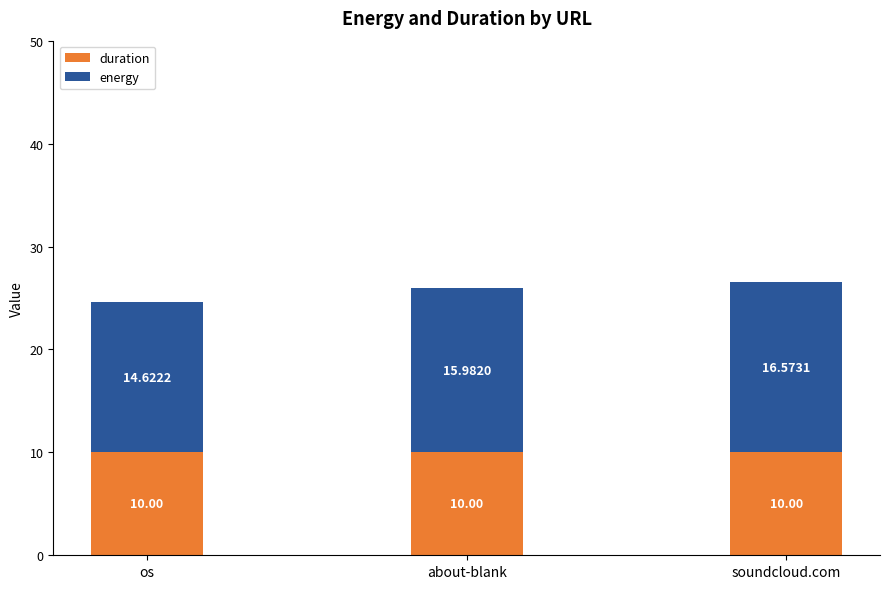

At which category is the sum across all series the highest?

soundcloud.com